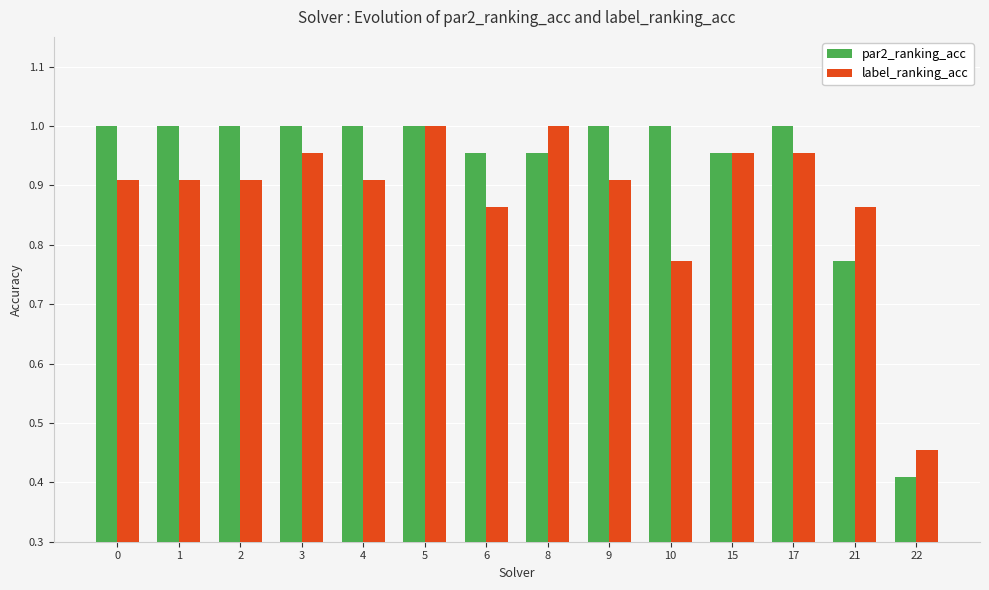

How many categories are shown in the chart?

14